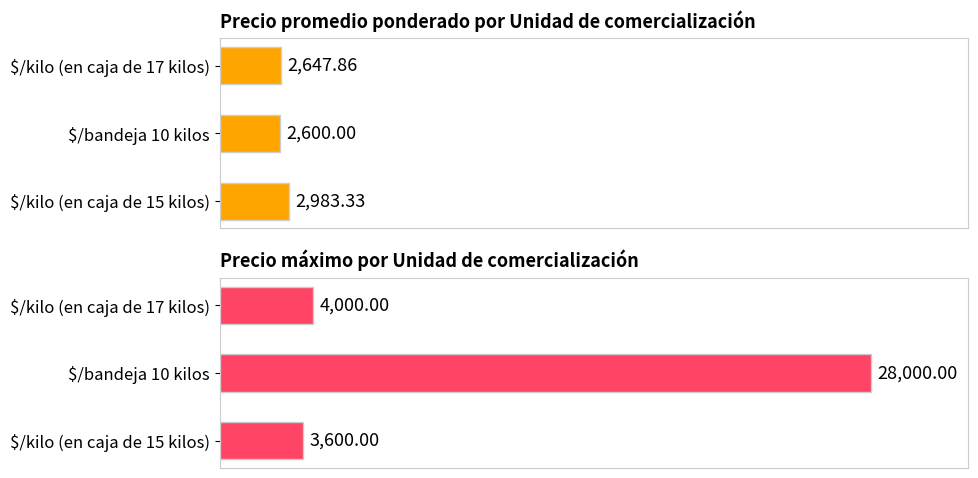

Which series changed the most between $/kilo (en caja de 15 kilos) and $/bandeja 10 kilos?

Precio máximo